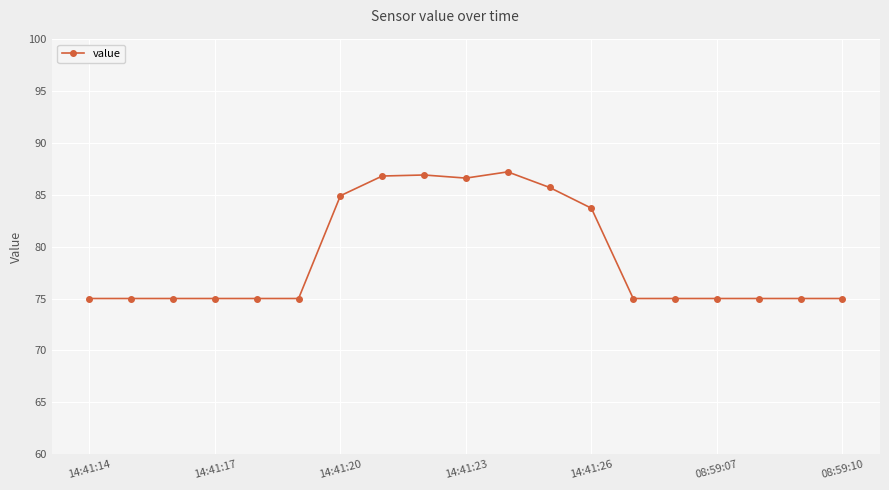

What is the value of the 13th point from the left?

83.7